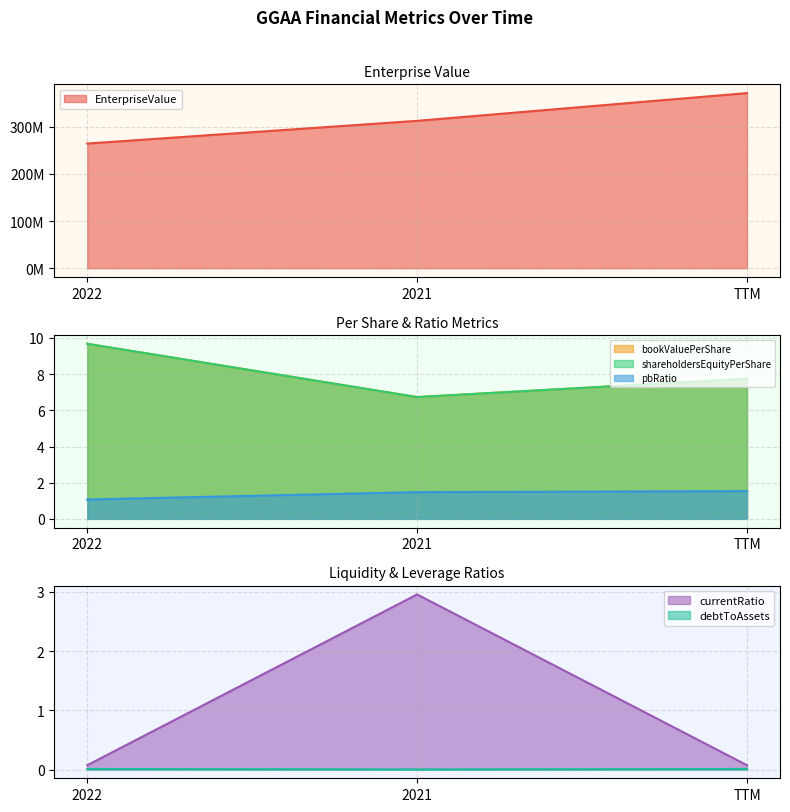

What is the difference between the highest and lowest values at 2022?

264638000.0